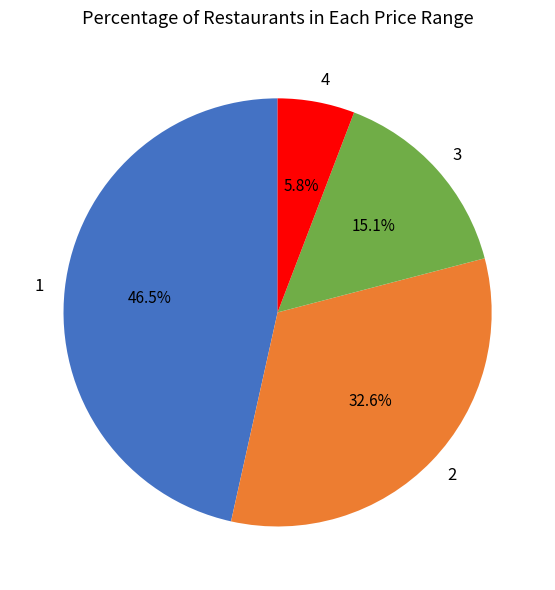

Which slice is the smallest?

4